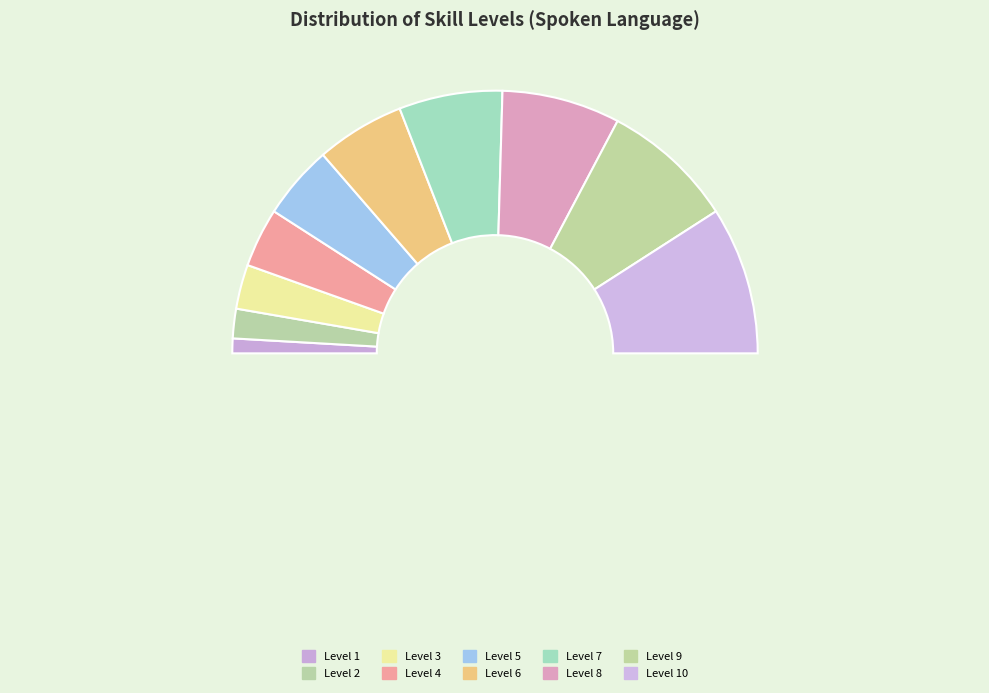

How many slices are in this pie chart?

10